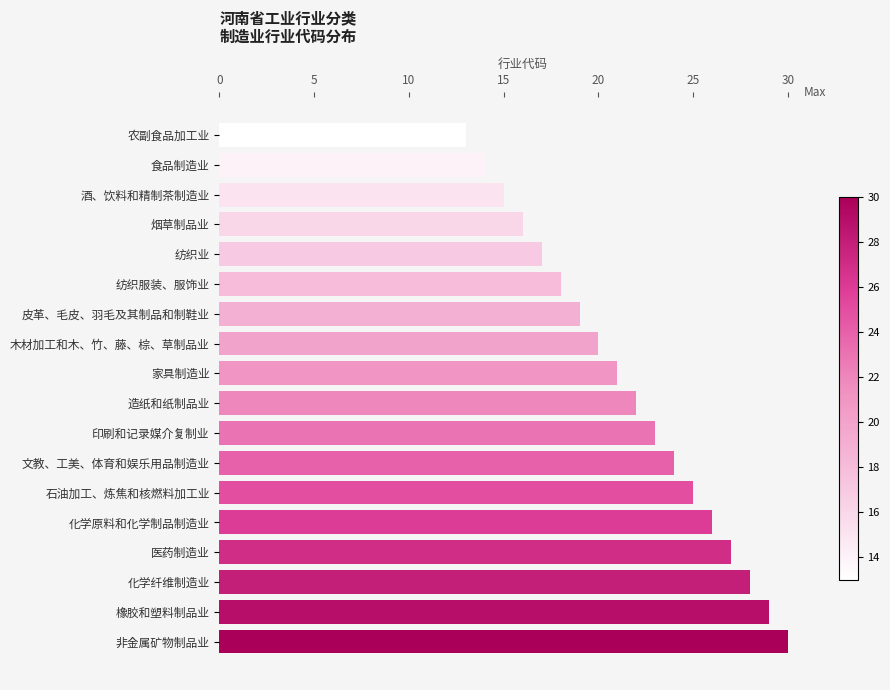

What position from the top is 造纸和纸制品业?

10